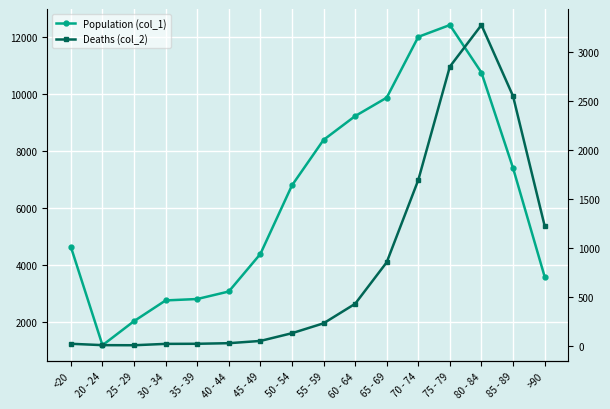

List the labels in order of Deaths (col_2) value, smallest first.

25 - 29, 20 - 24, 30 - 34, <20, 35 - 39, 40 - 44, 45 - 49, 50 - 54, 55 - 59, 60 - 64, 65 - 69, >90, 70 - 74, 85 - 89, 75 - 79, 80 - 84